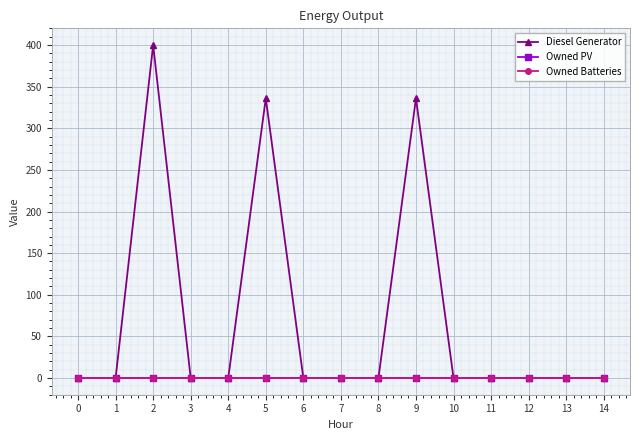

Reading right to left, extract all data points from this chart.

Diesel Generator: 14=0	13=0	12=0	11=0	10=0	9=336	8=0	7=0	6=0	5=336	4=0	3=0	2=400	1=0	0=0
Owned PV: 14=0	13=0	12=0	11=0	10=0	9=0	8=0	7=0	6=0	5=0	4=0	3=0	2=0	1=0	0=0
Owned Batteries: 14=0	13=0	12=0	11=0	10=0	9=0	8=0	7=0	6=0	5=0	4=0	3=0	2=0	1=0	0=0